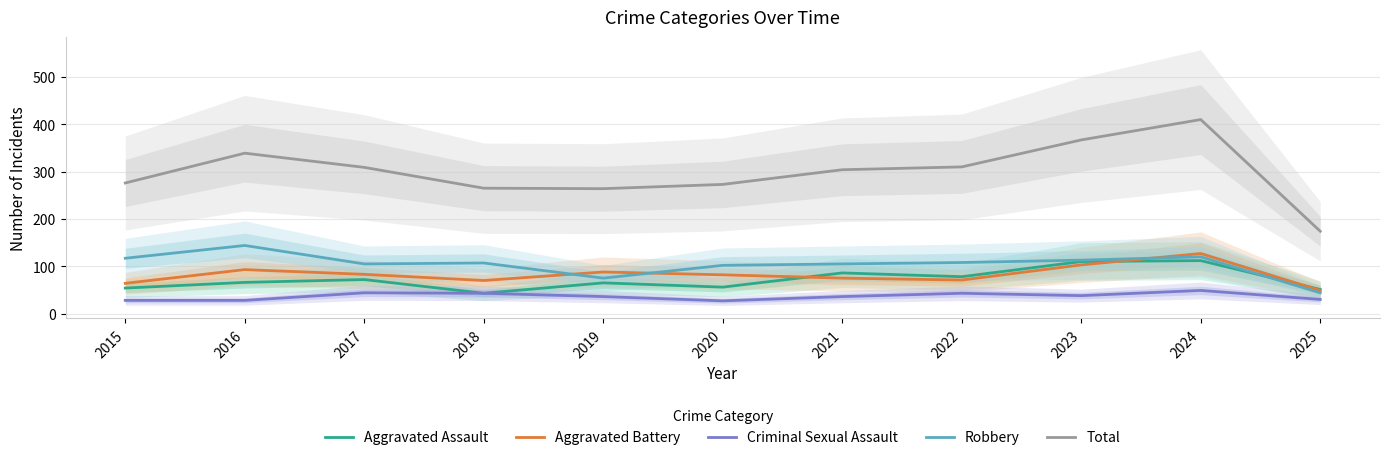

What is the total value across all series at 2022?

610